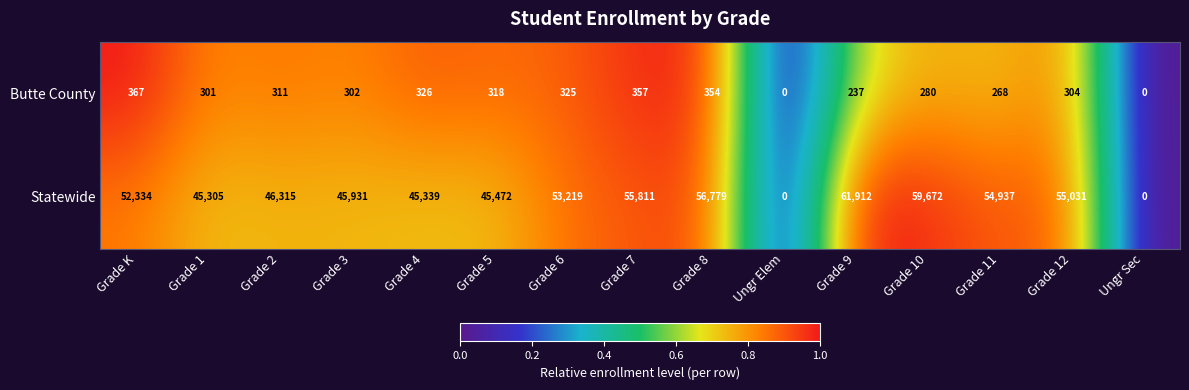

At which category is the sum across all series the highest?

Grade 9